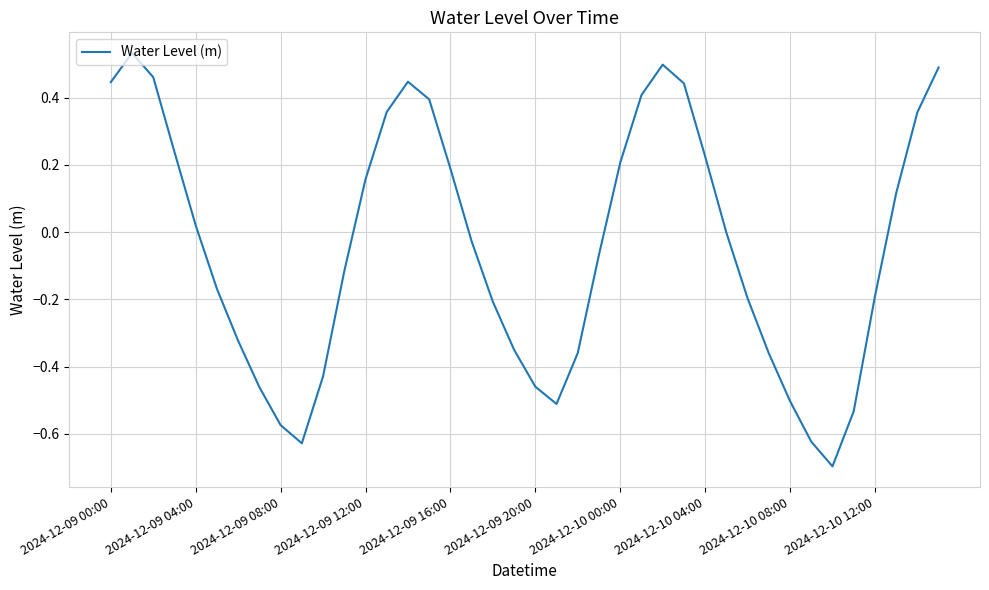

What is the difference between the maximum and minimum values?

1.2